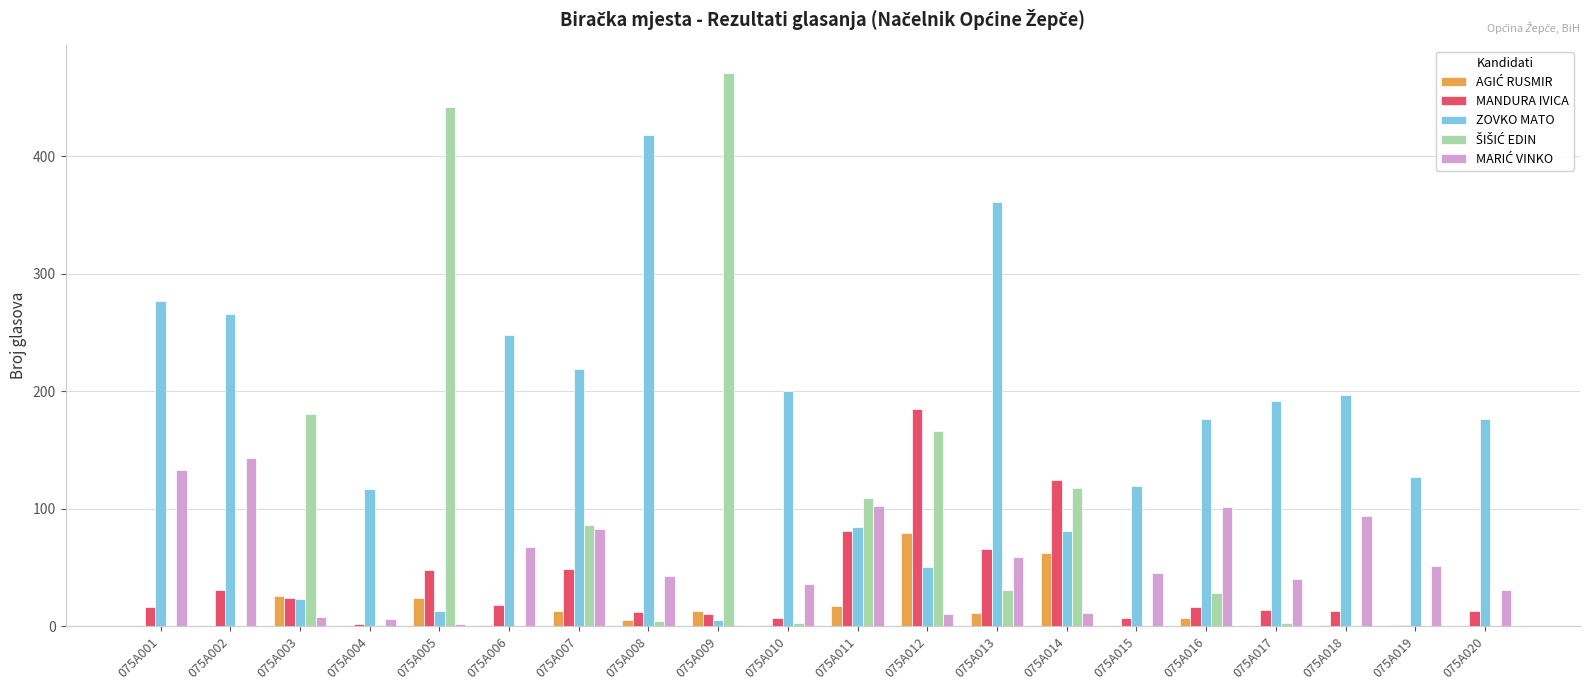

What is the maximum value for ZOVKO MATO?

418